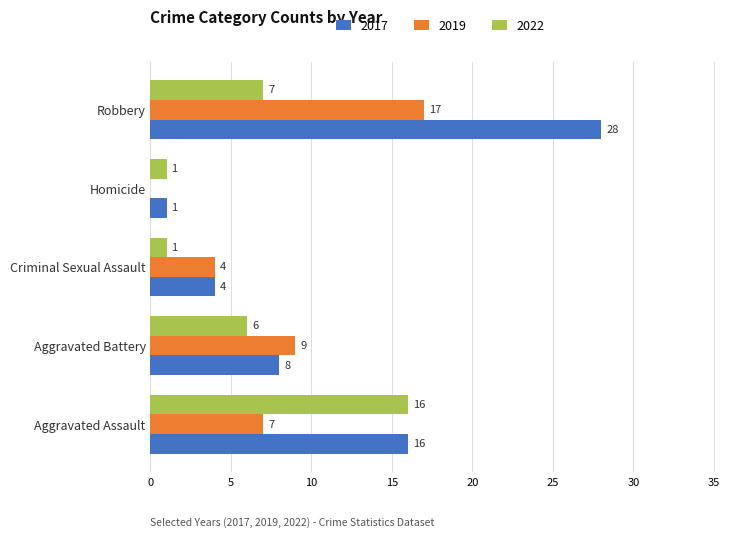

At which label is 2022 closest to 8?

Robbery